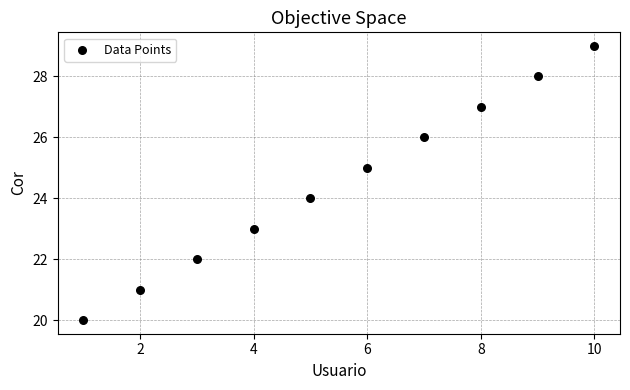

What is the average X value?

6